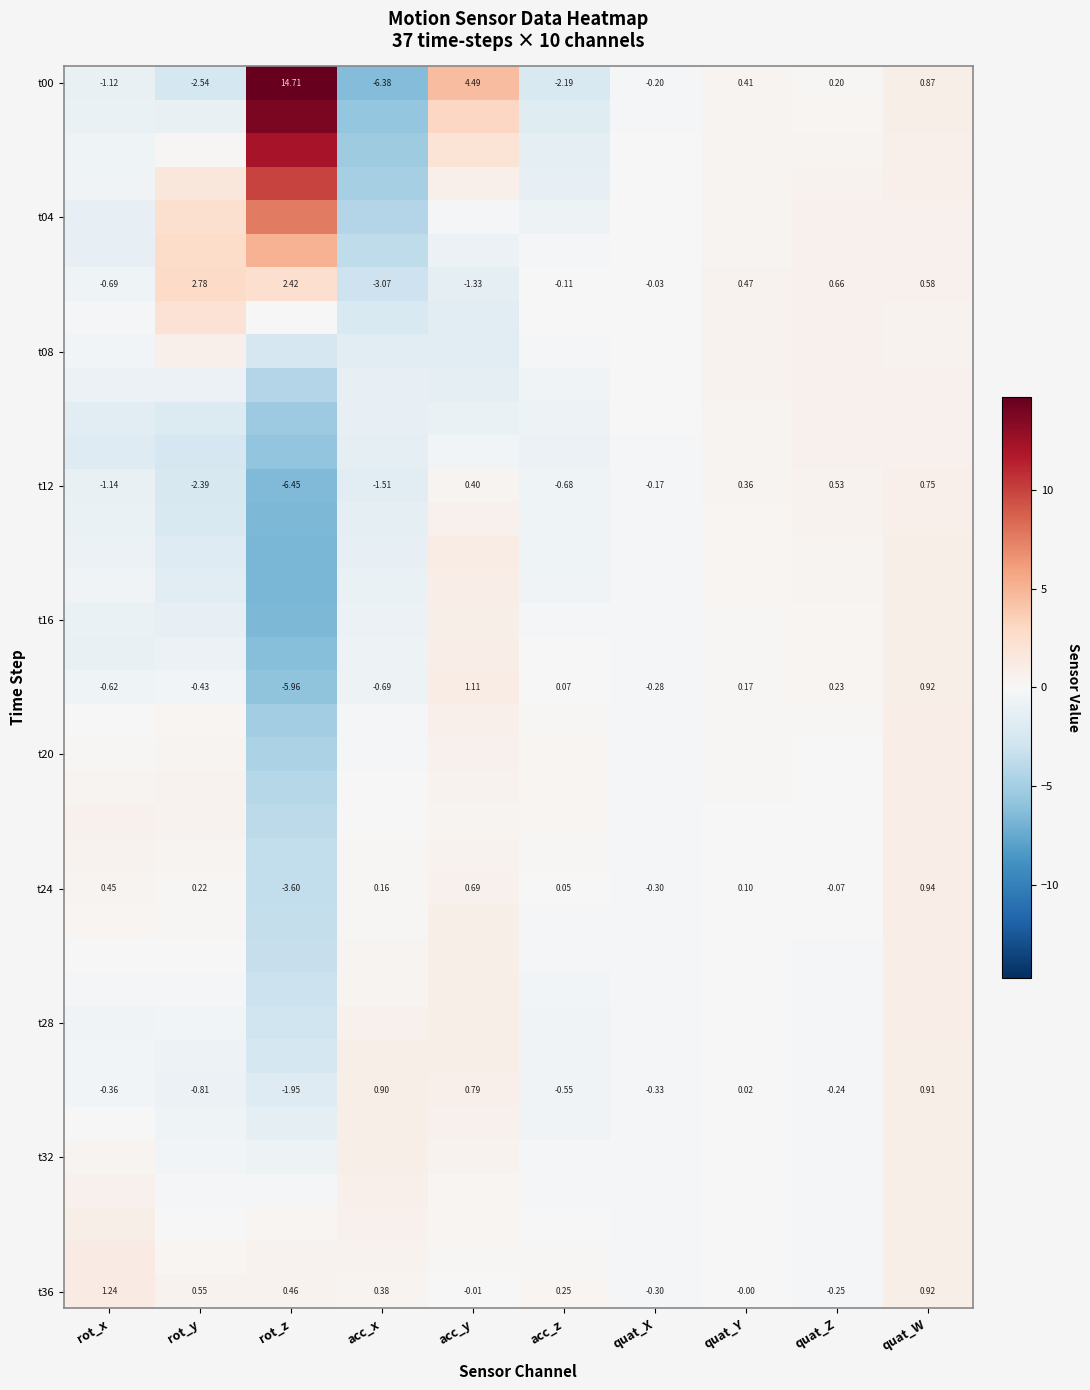

At which label does t36 first exceed 0?

rot_x